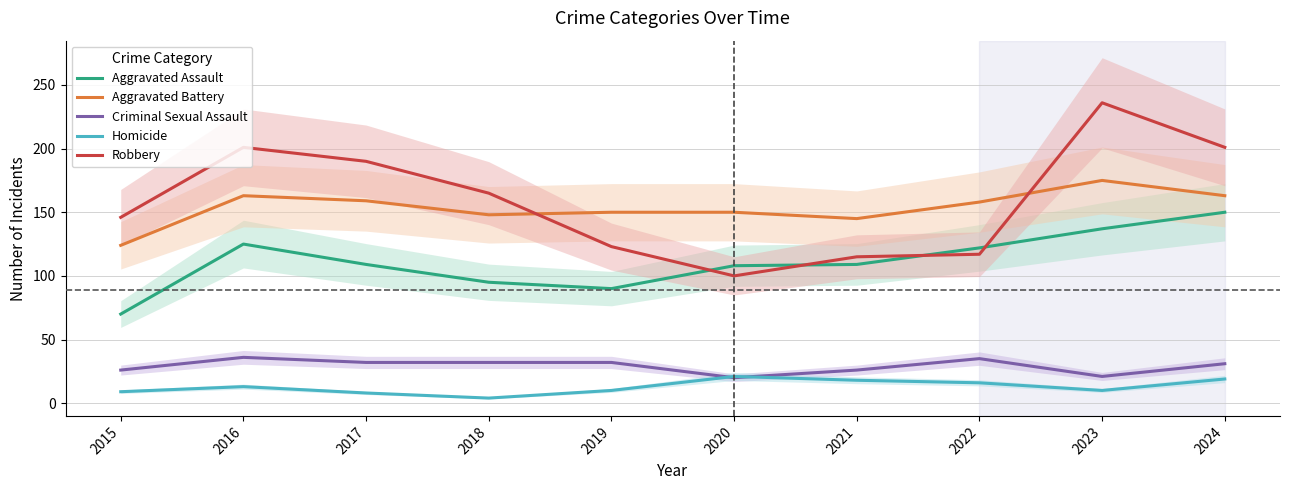

Is this an area chart (filled region under the line)?

No